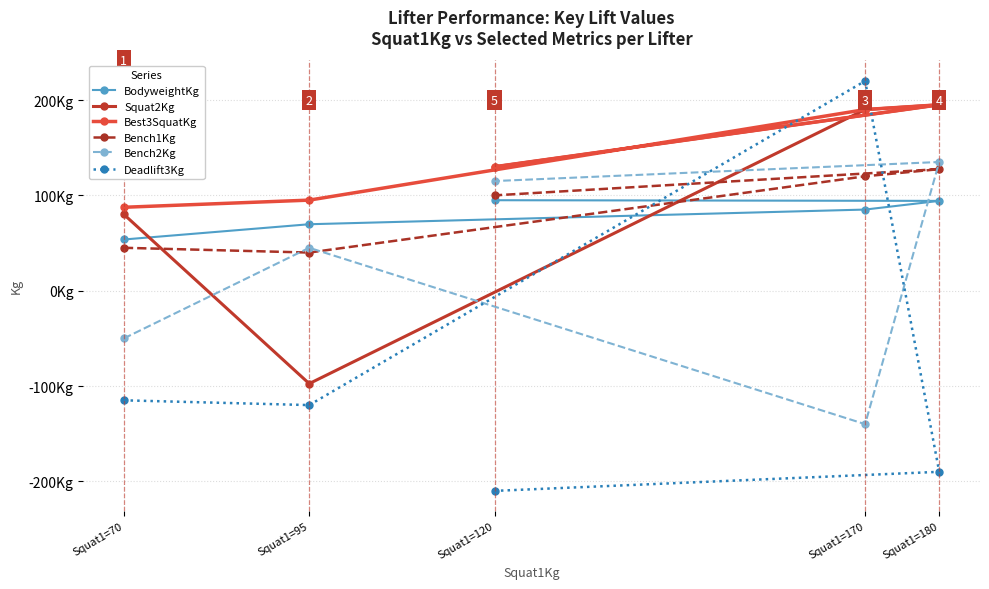

Between which two adjacent categories do Squat2Kg and Bench1Kg first intersect?

Squat1=70 and Squat1=95